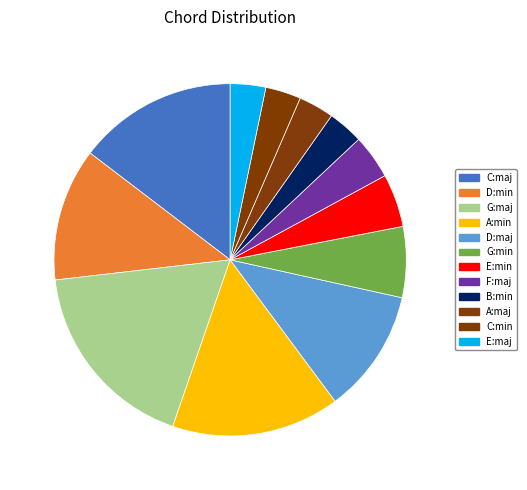

What portion of the pie excludes B:min?

96.7%